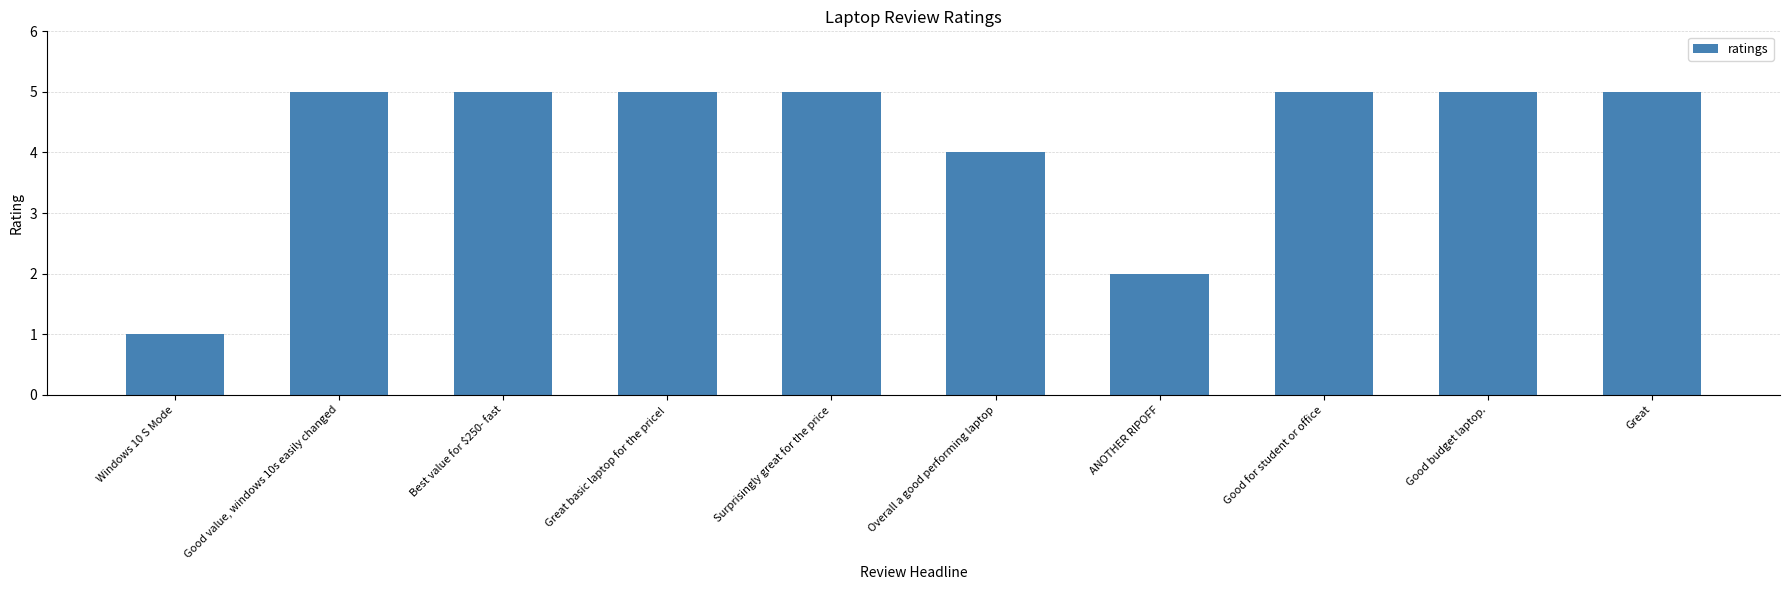

Is it true that the value at Best value for $250- fast is 2?

False